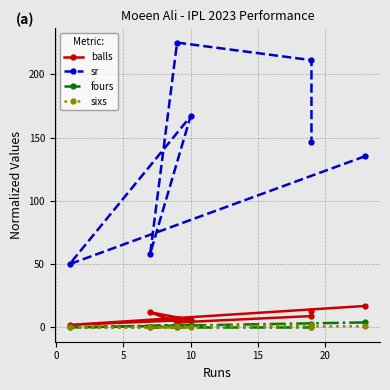

Which series changed the most between 5 and 25?

sr